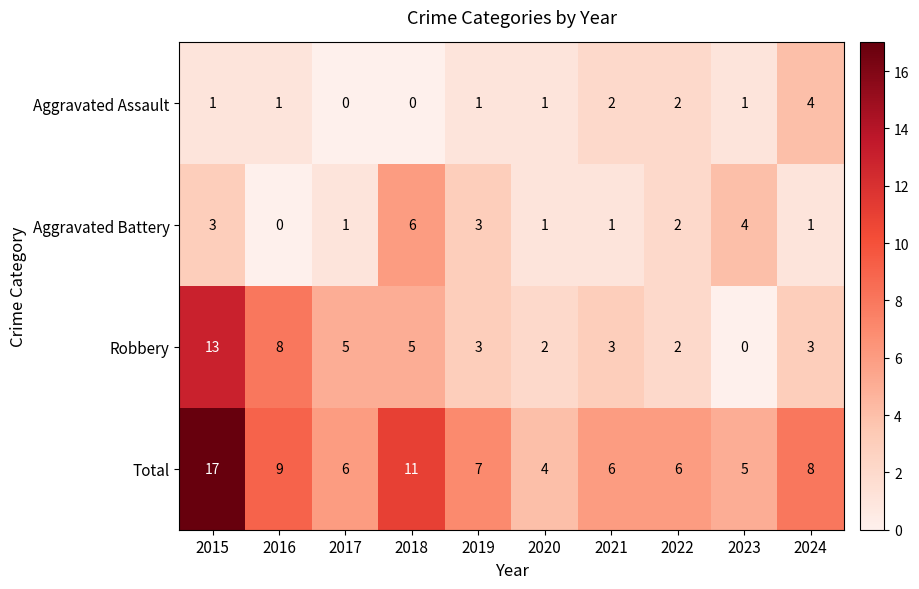

What is the maximum value for Aggravated Battery?

6